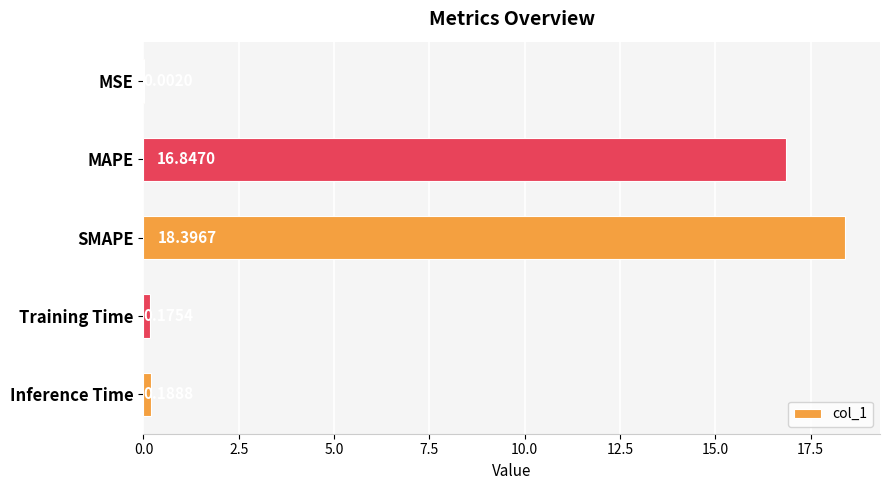

What is the average value?

7.1